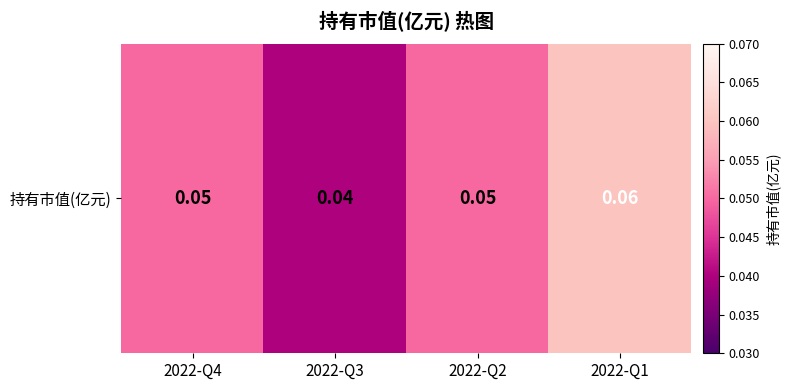

What is the greatest value displayed?

0.1